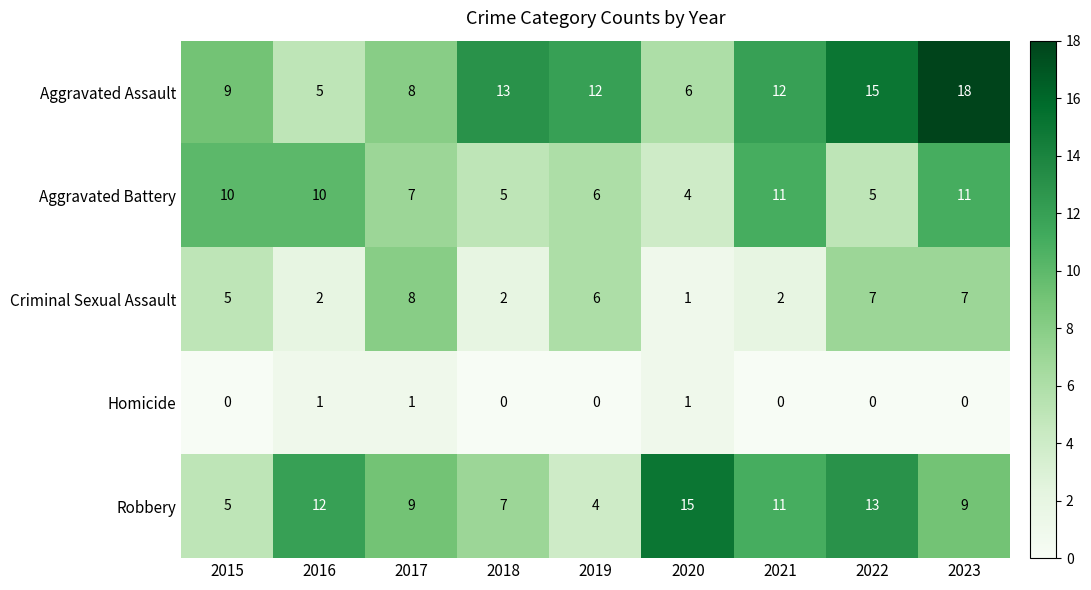

What is the difference between the maximum and minimum values in the Aggravated Battery series?

7